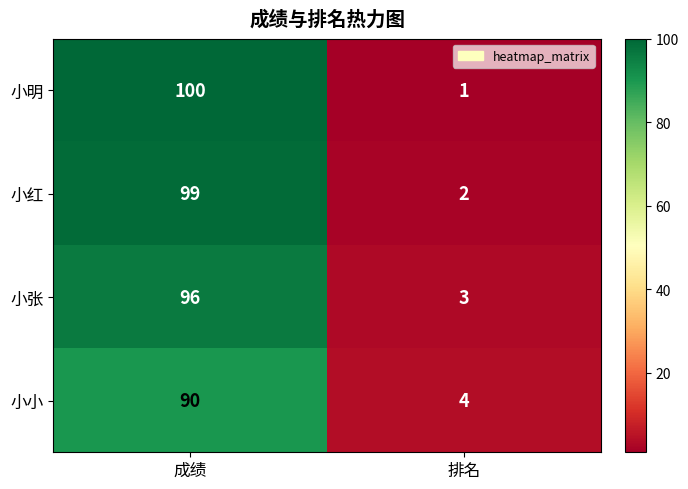

What is the lowest value of the 小小 series?

4